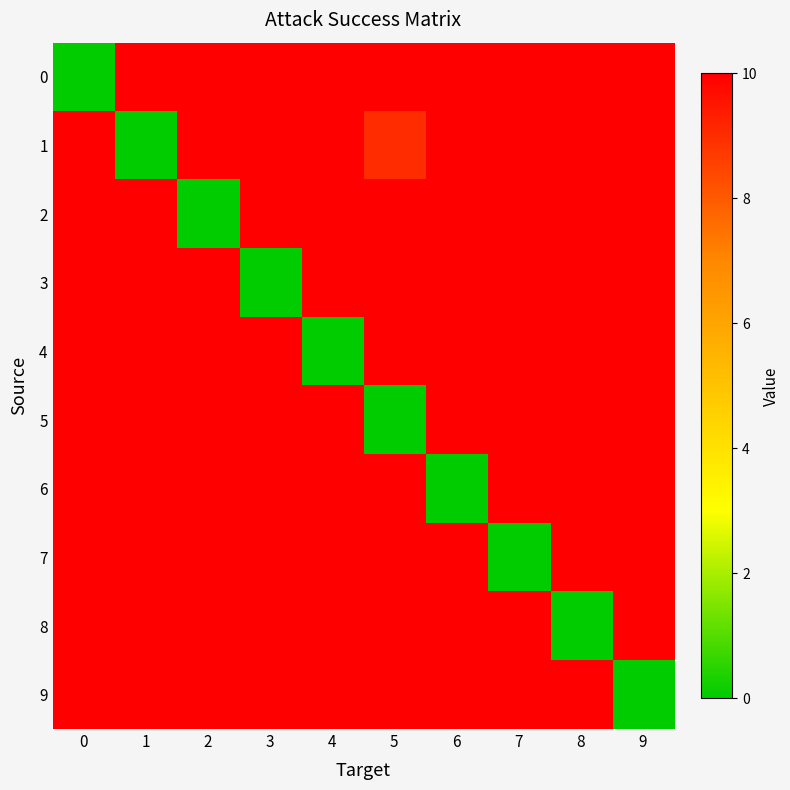

At how many categories does at least one series exceed 8?

10